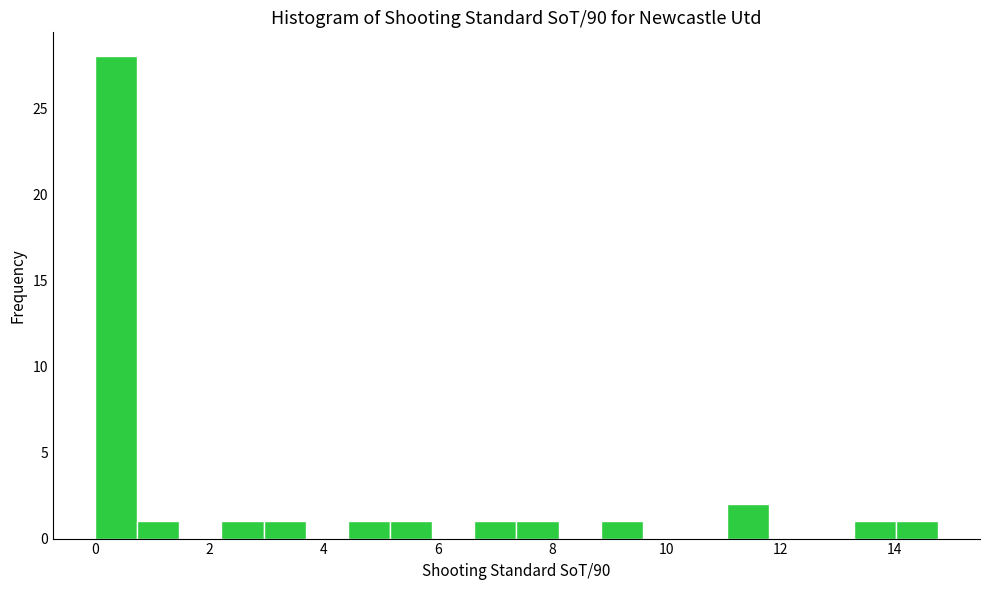

Around what value on the x-axis is the tallest bar? Give the approximate position of its centre, as read against the axis.

0.4